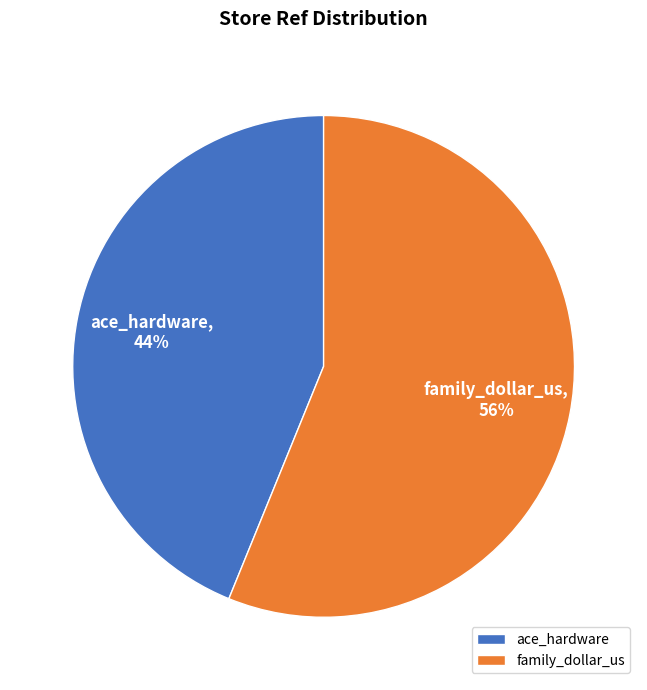

What is the largest slice in the pie chart?

family_dollar_us